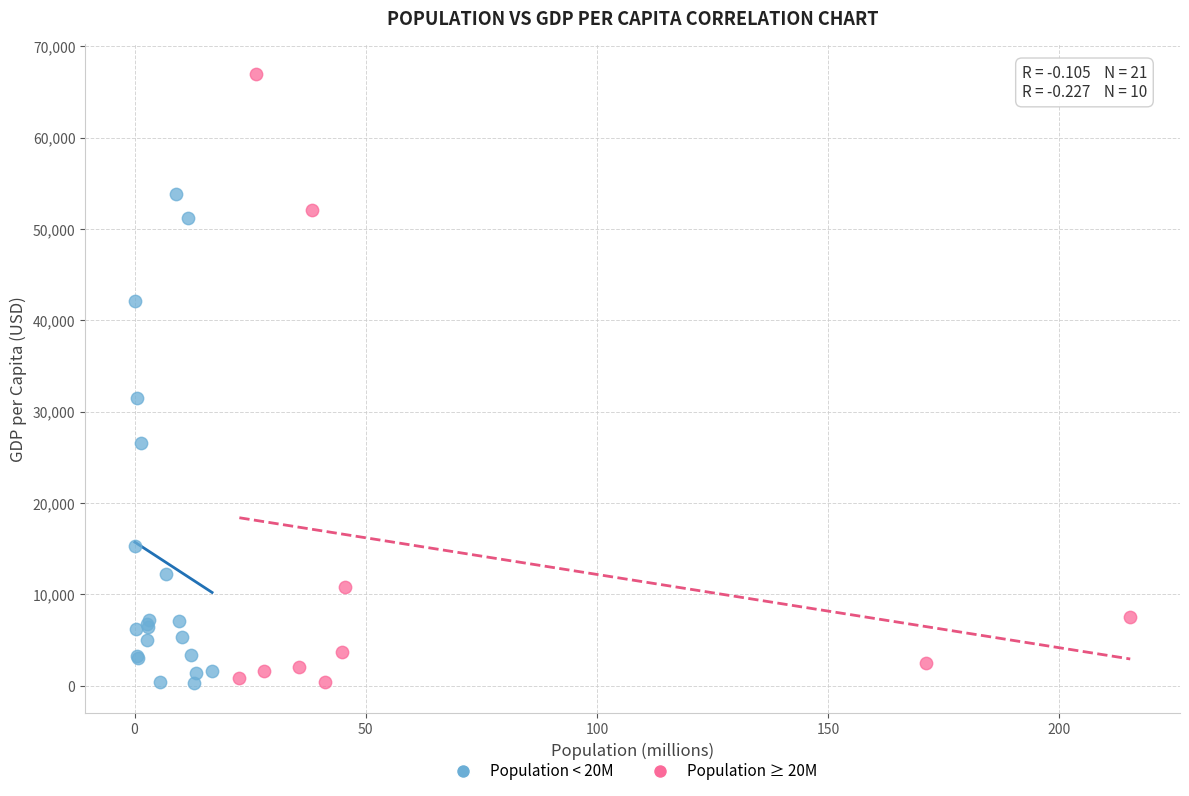

What are all the series names shown in the legend?

Population < 20M, Population ≥ 20M